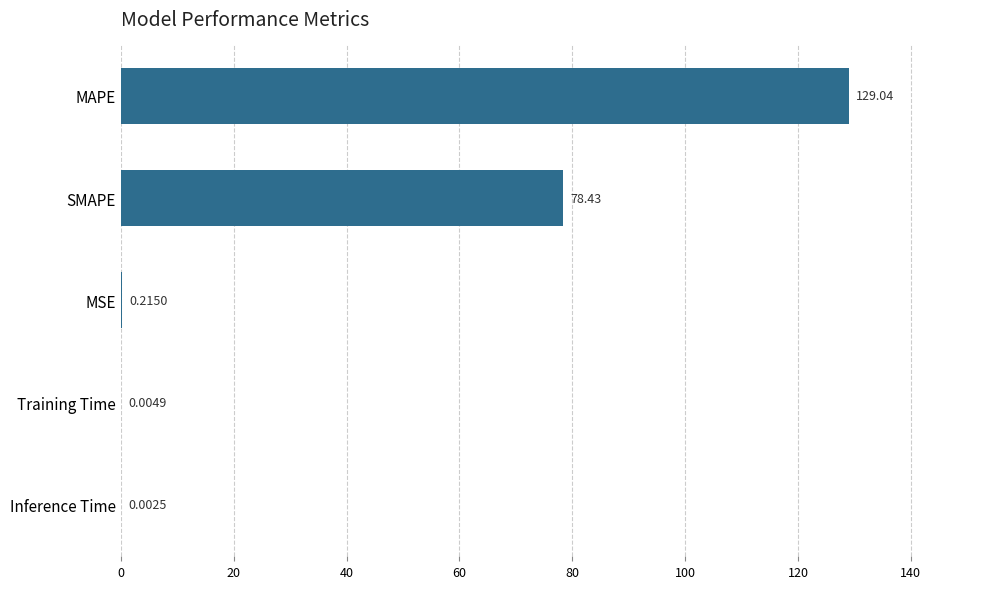

What is the sum of all values?

207.7